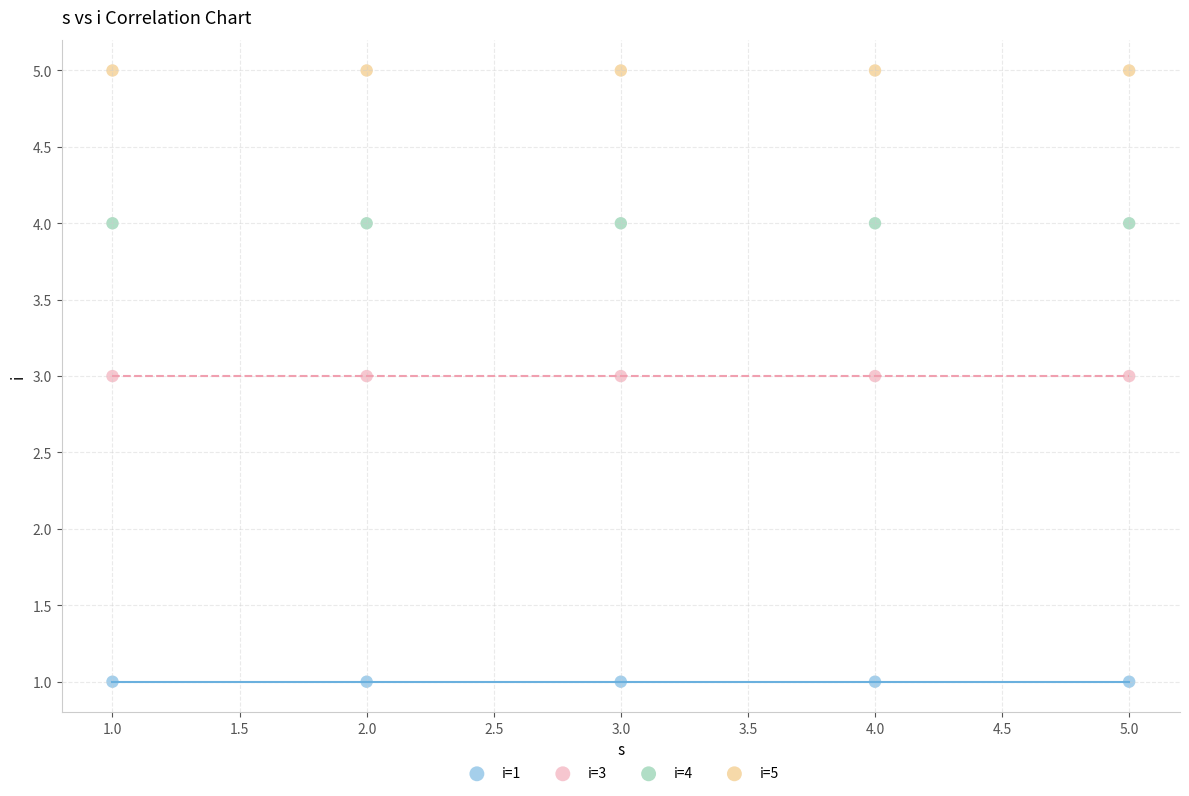

Which series contains the highest Y value?

i=5